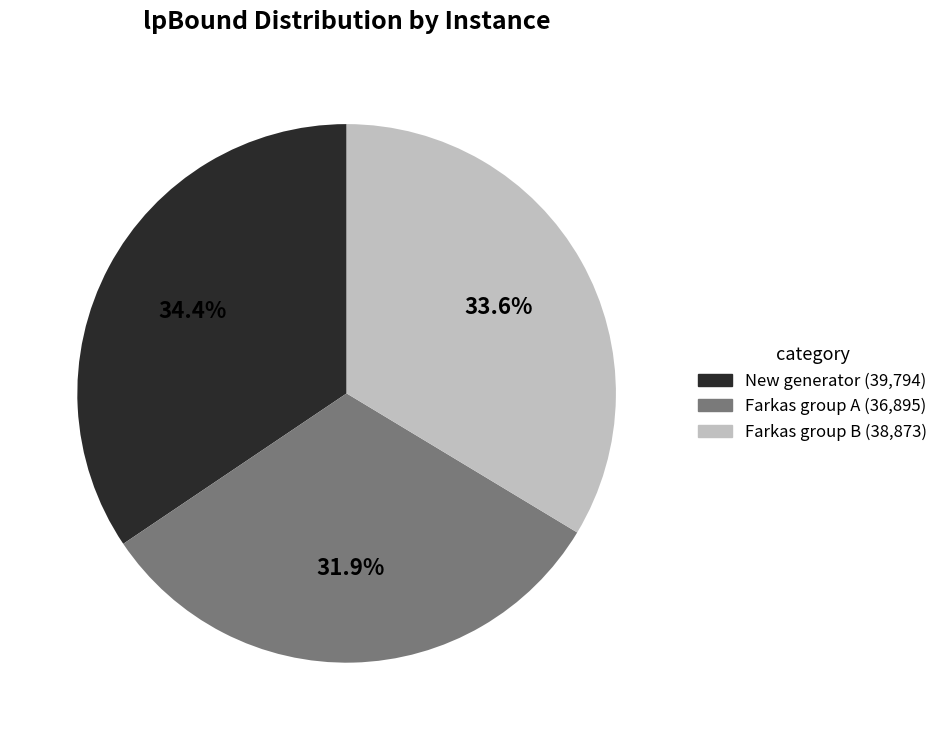

Rank the categories by value from highest to lowest.

New generator (39,794), Farkas group B (38,873), Farkas group A (36,895)